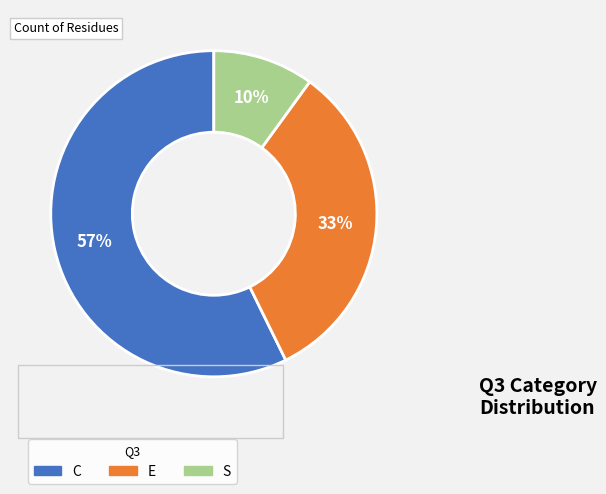

Does S account for over 50% of the chart?

No